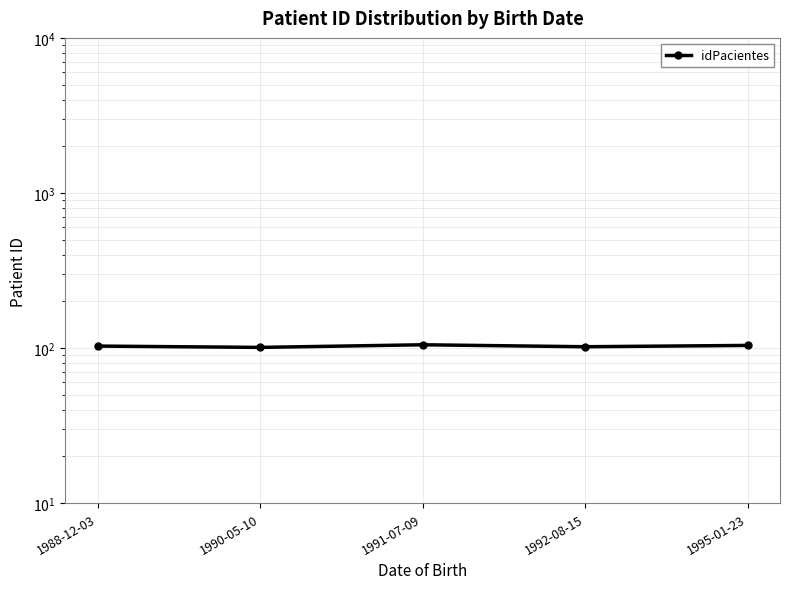

Rank the categories by value from lowest to highest.

1990-05-10, 1992-08-15, 1988-12-03, 1995-01-23, 1991-07-09